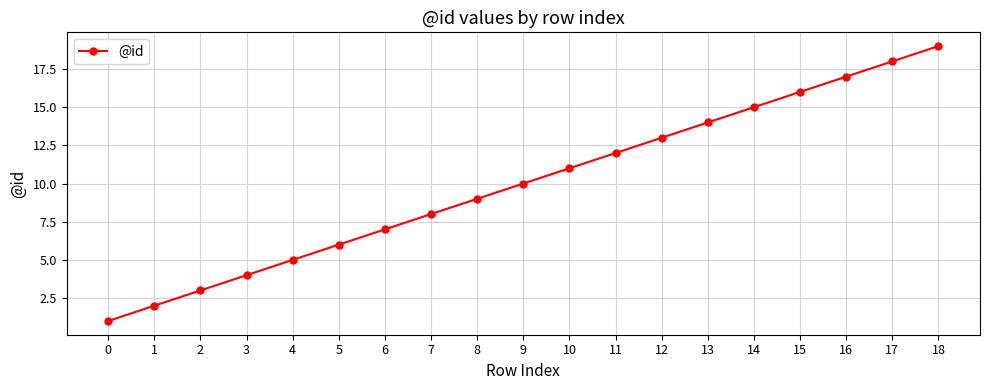

The chart shows a value of 5 at 4. True or false?

True